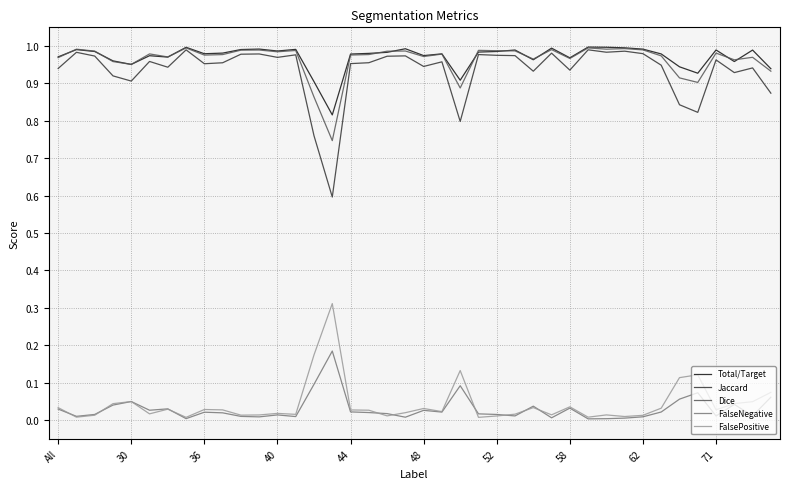

Which series has the largest range (max minus min)?

Jaccard